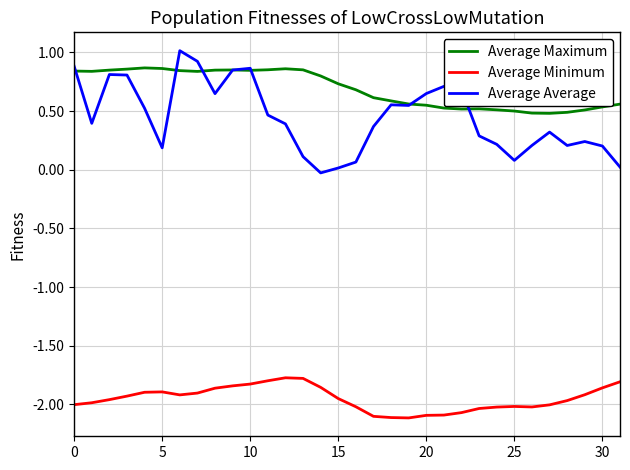

Which series has the largest range (max minus min)?

Average Average